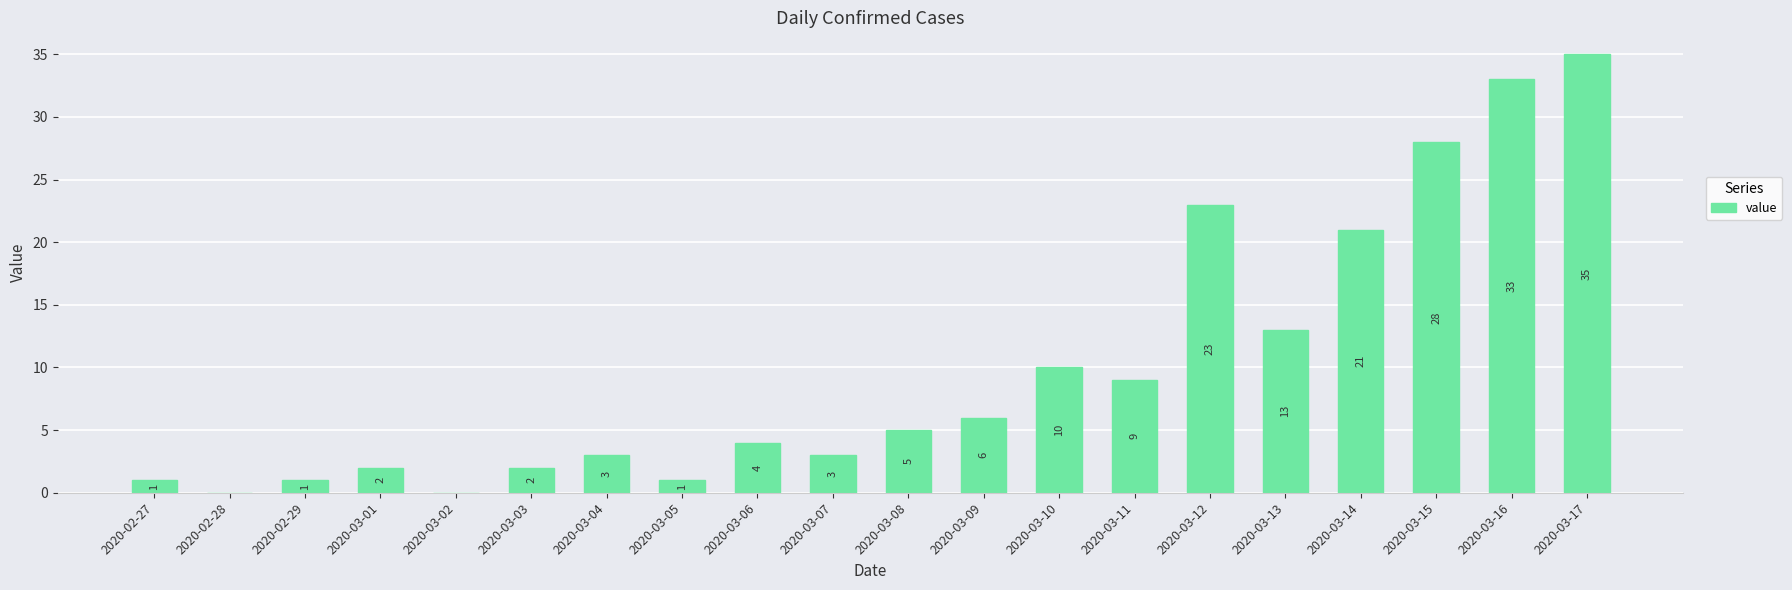

At which category does the chart reach its peak across all series?

2020-03-17